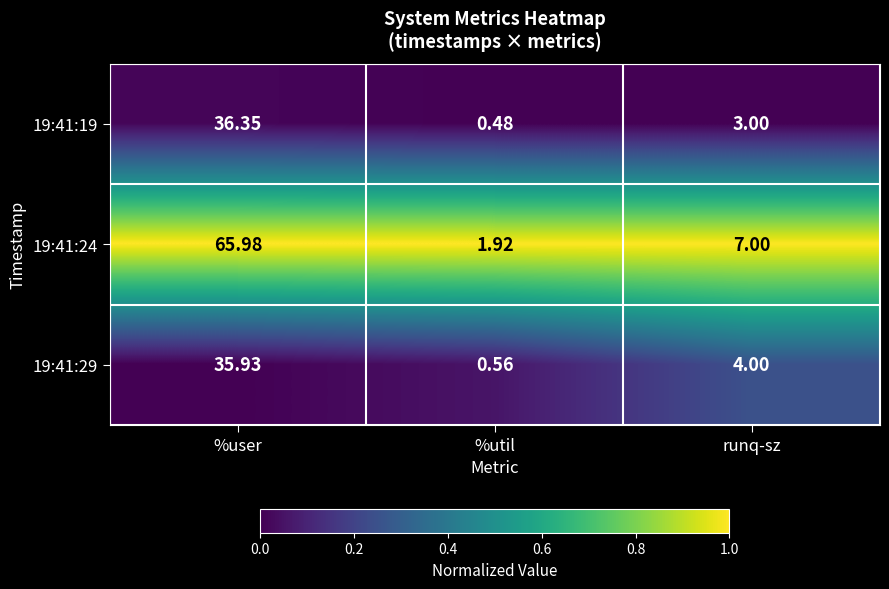

Rank the categories by 19:41:24 value from highest to lowest.

%user, runq-sz, %util